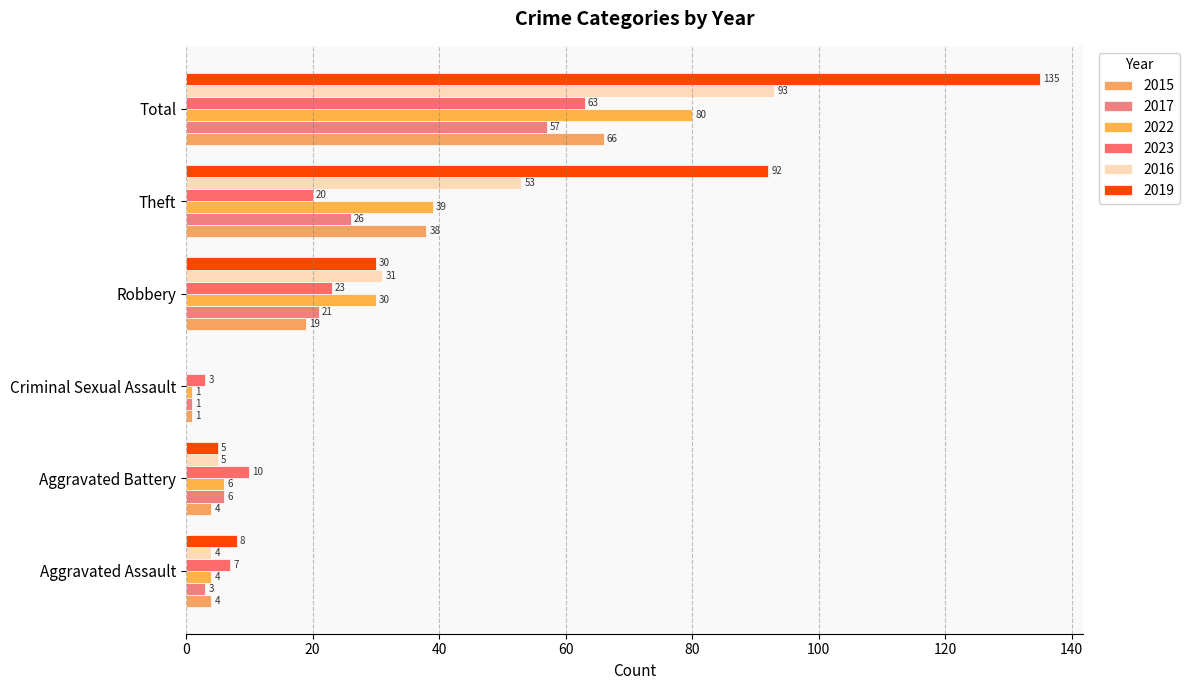

The 2022 series shows 2 at Aggravated Battery. True or false?

False